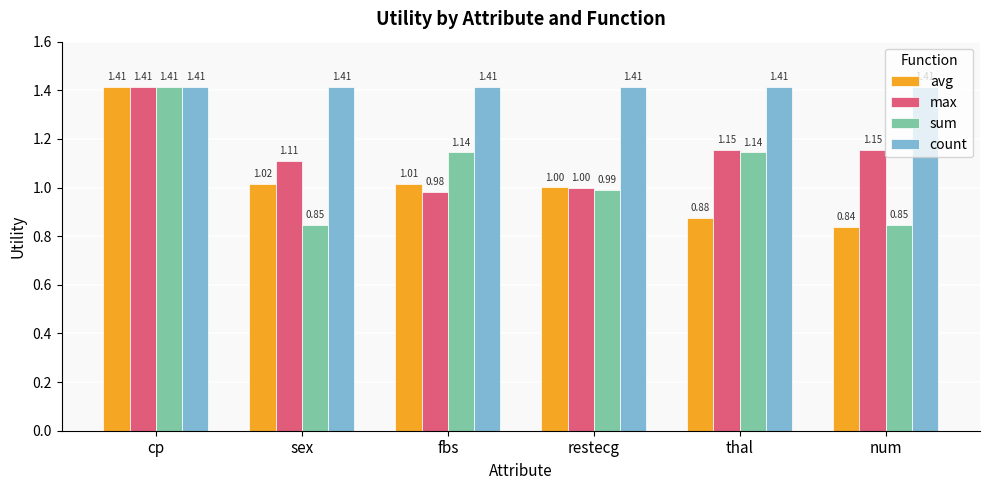

Is the value of count at sex greater than the value of max at sex?

Yes